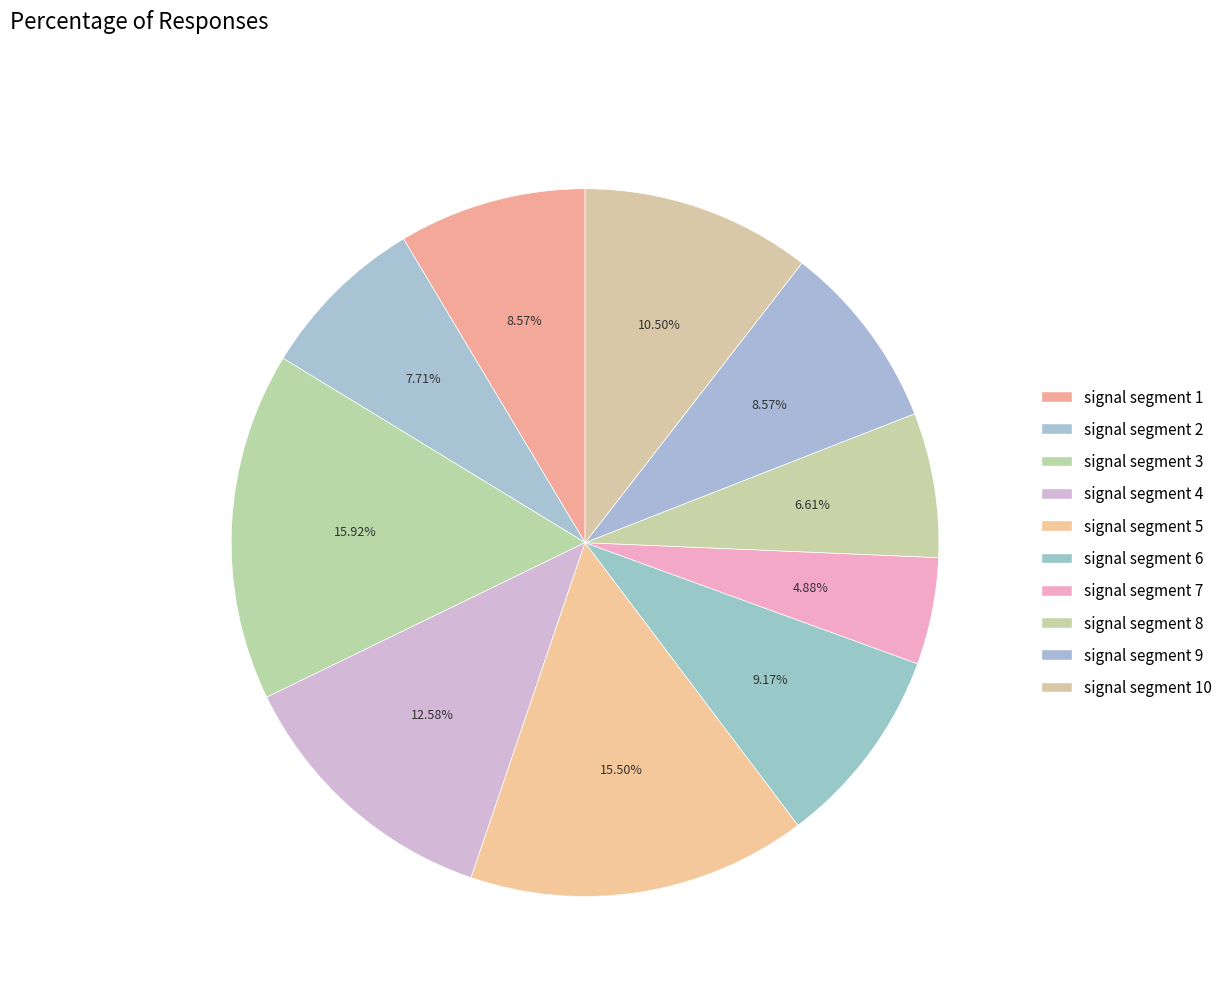

How many slices are in this pie chart?

10